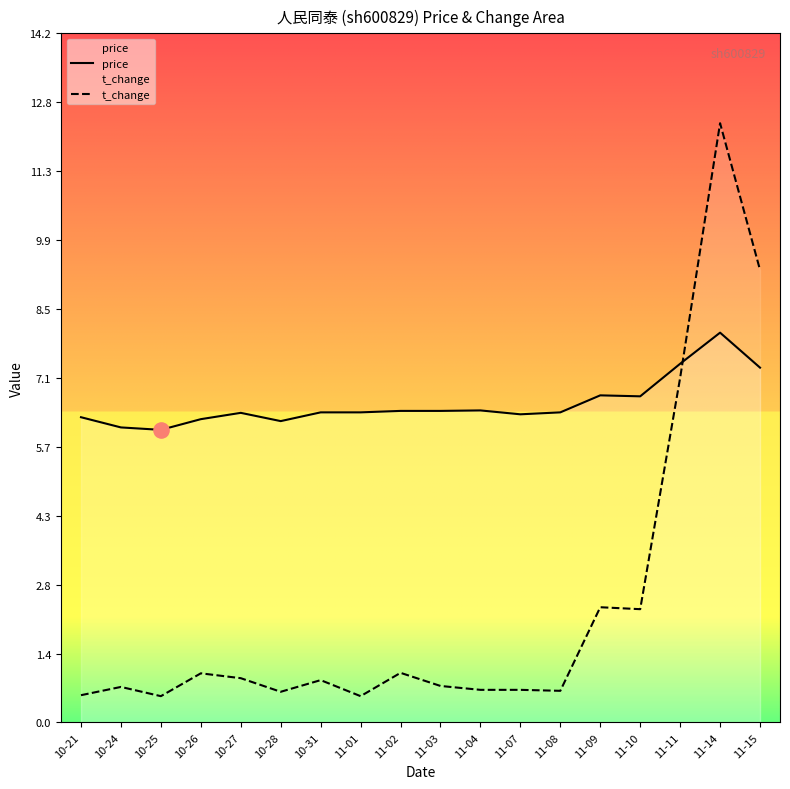

At which category is the sum across all series the highest?

11-14